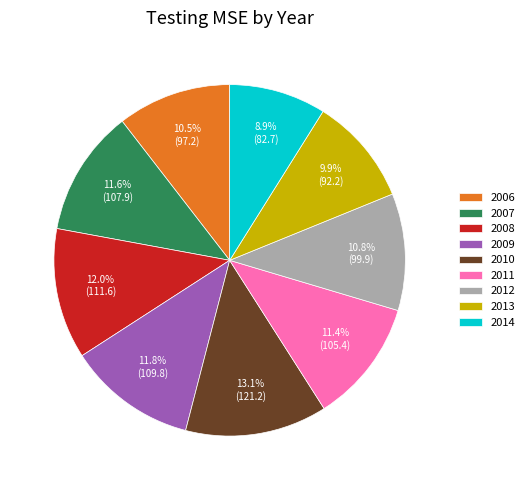

How many slices are in this pie chart?

9